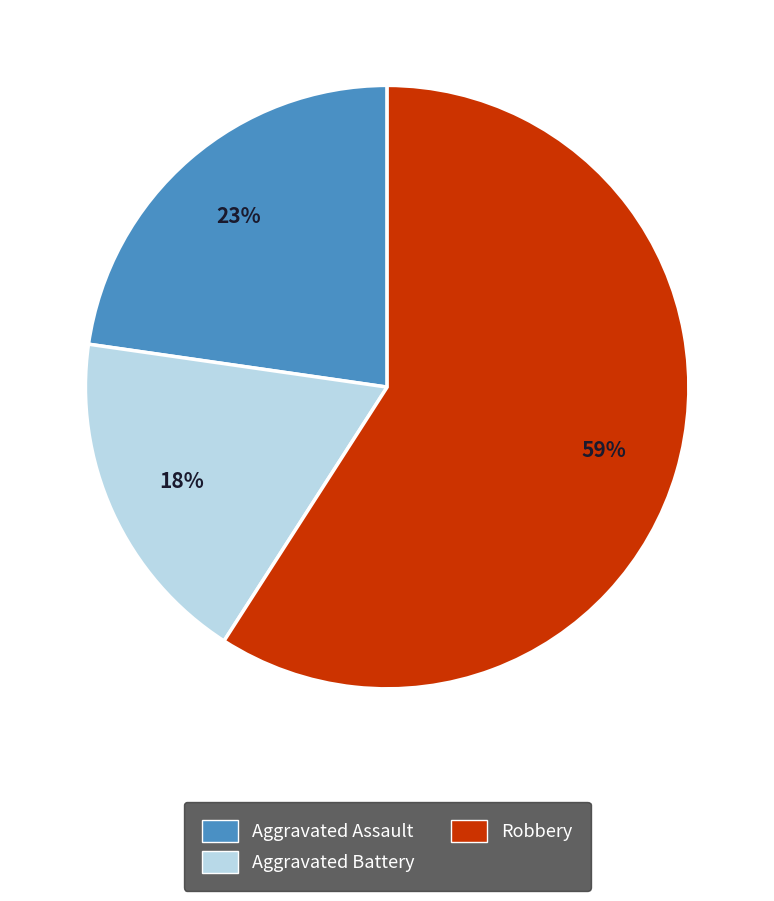

To the nearest percent, what is the difference between the largest and smallest slice percentages?

41%